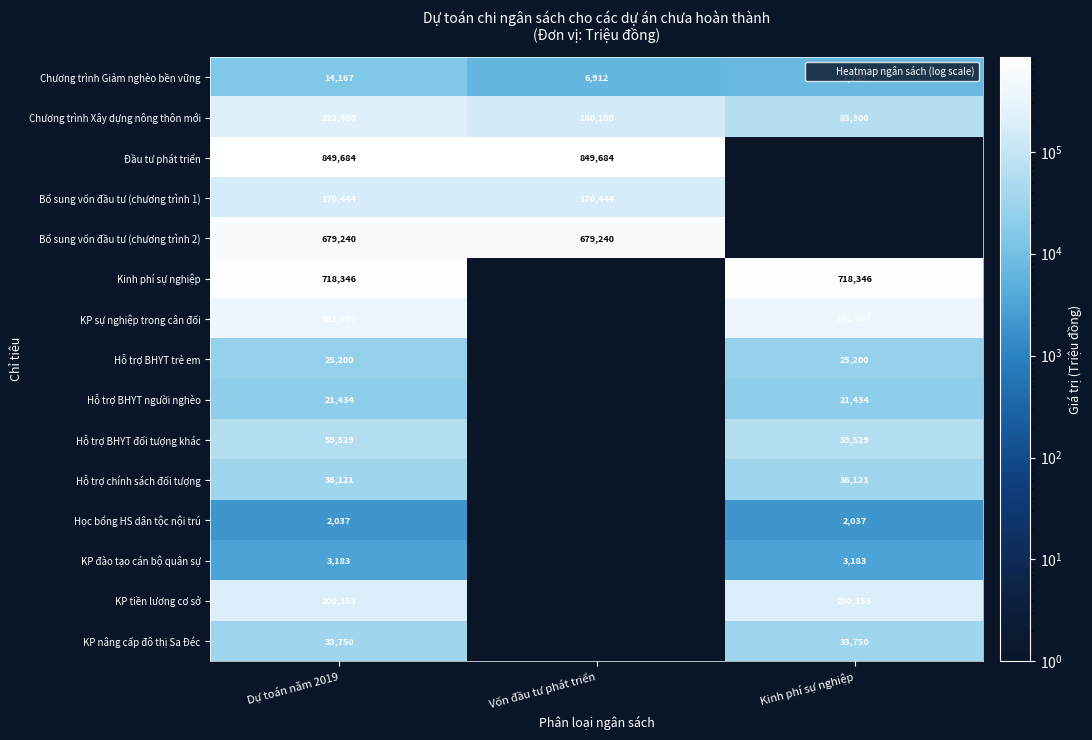

What is the sum of all Hỗ trợ BHYT trẻ em values?

50400